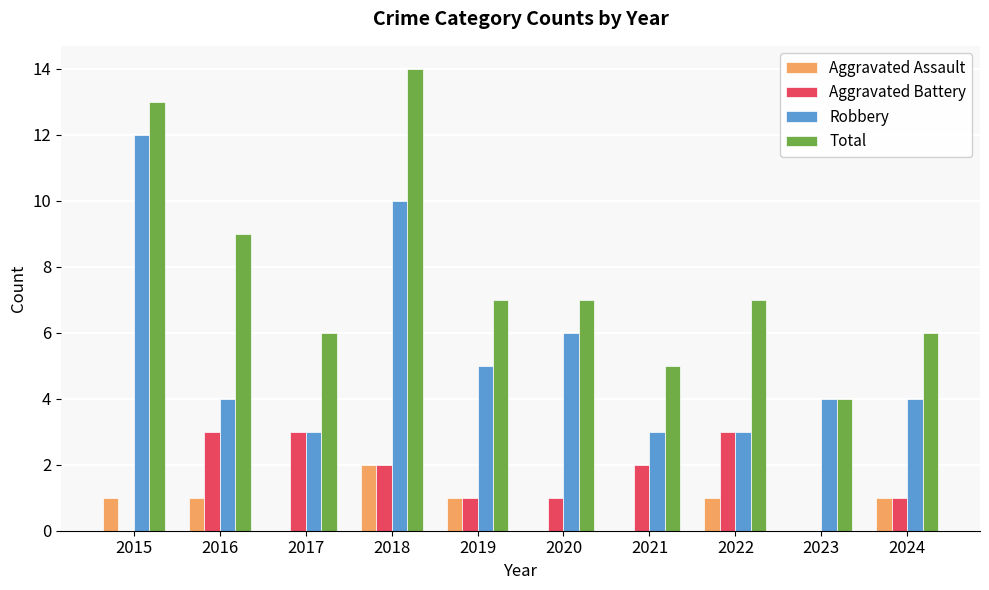

Between 2023 and 2024, which series saw the biggest shift?

Total